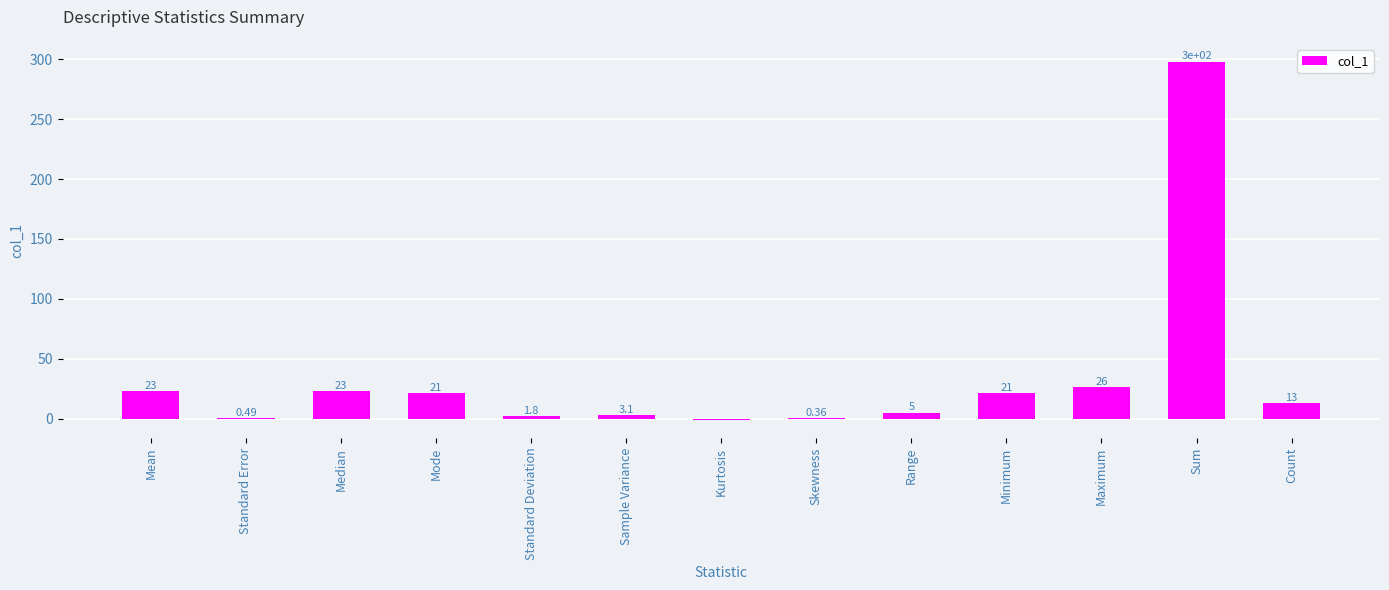

Between Standard Deviation and Maximum, which is larger?

Maximum